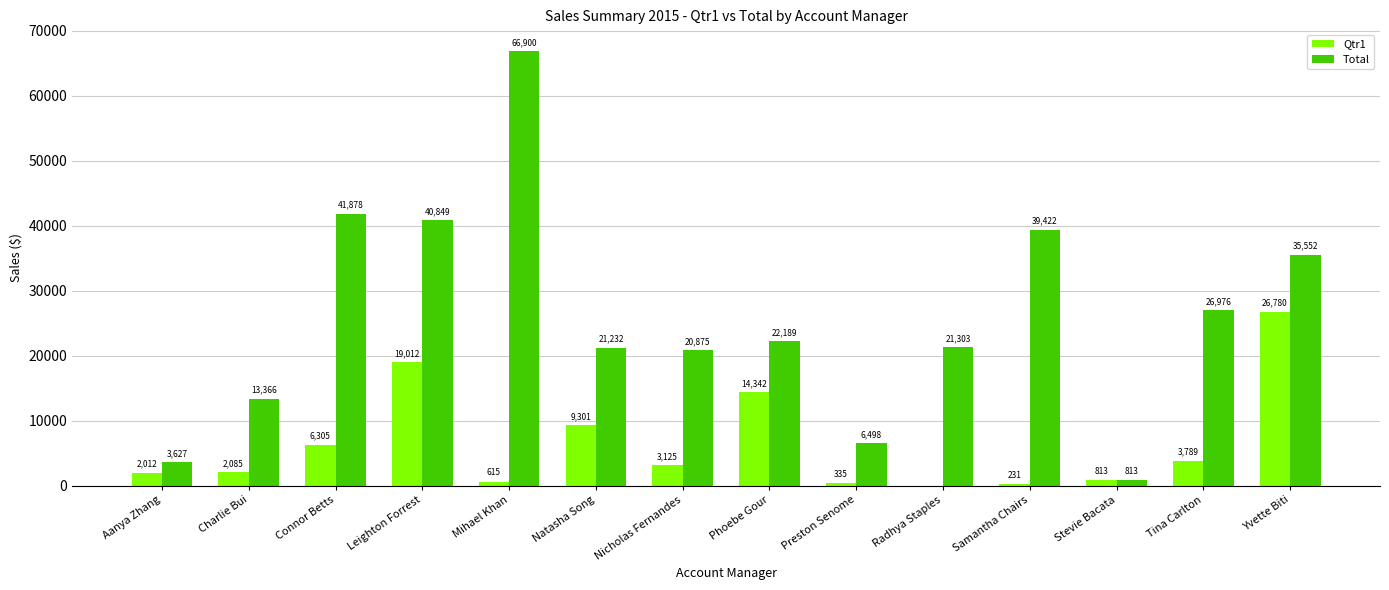

Is it true that Qtr1 equals 14342.4 at Phoebe Gour?

True